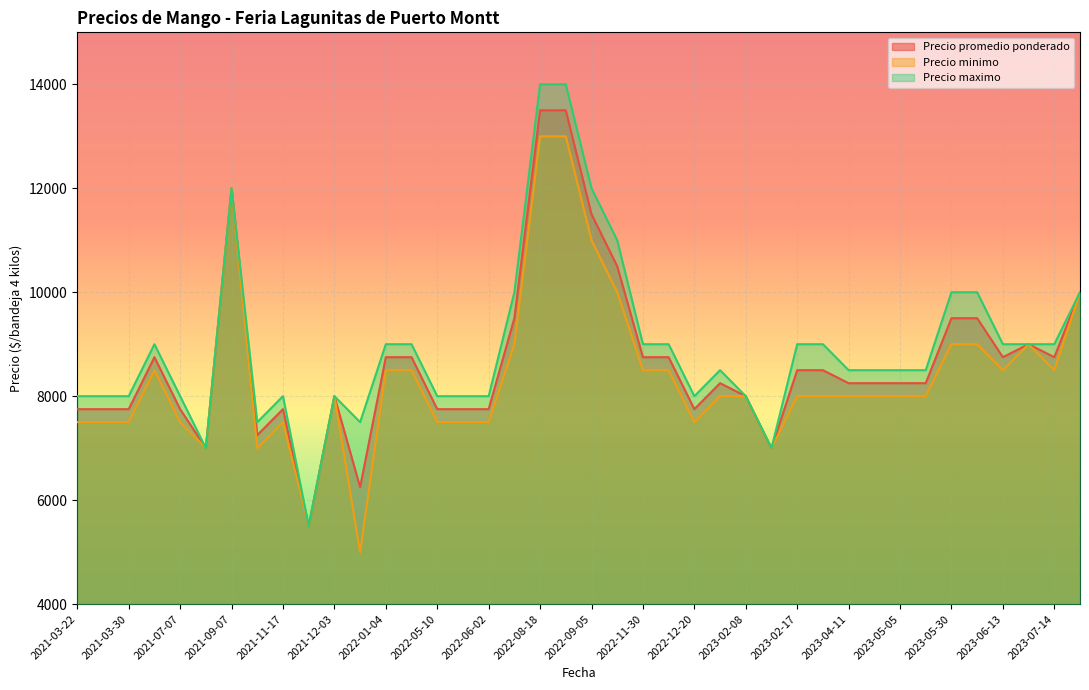

Count the number of categories in the chart.

40